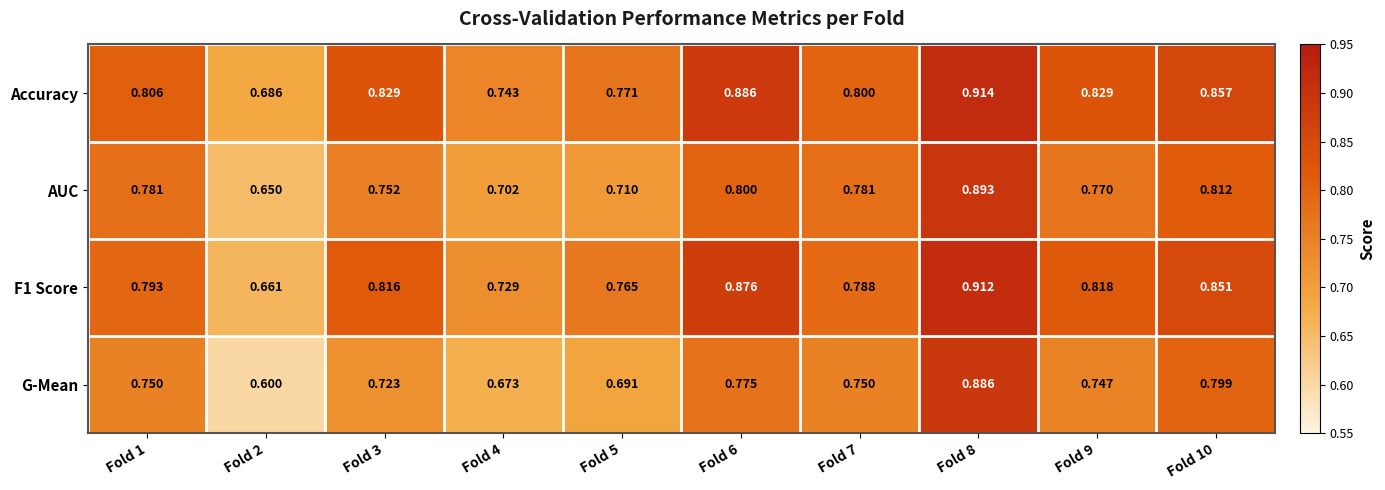

Which series has the largest range (max minus min)?

G-Mean